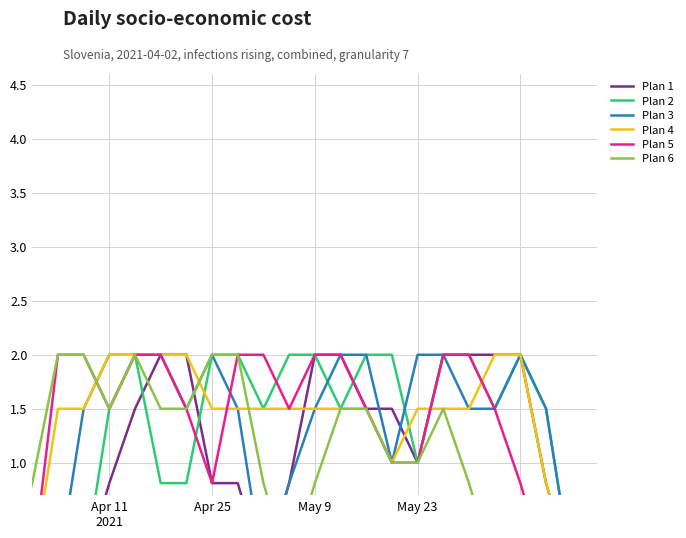

What is the average value of the Plan 3 series?

1.1